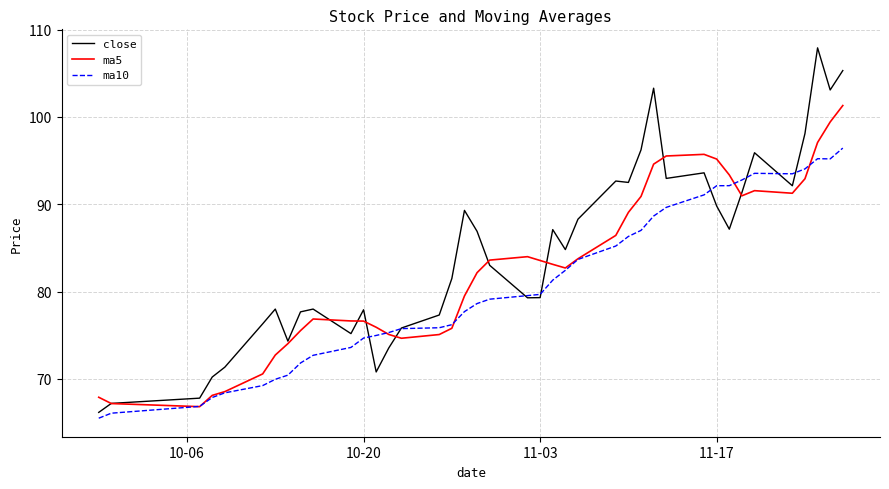

List the series in order of their overall mean, lowest first.

ma10, ma5, close